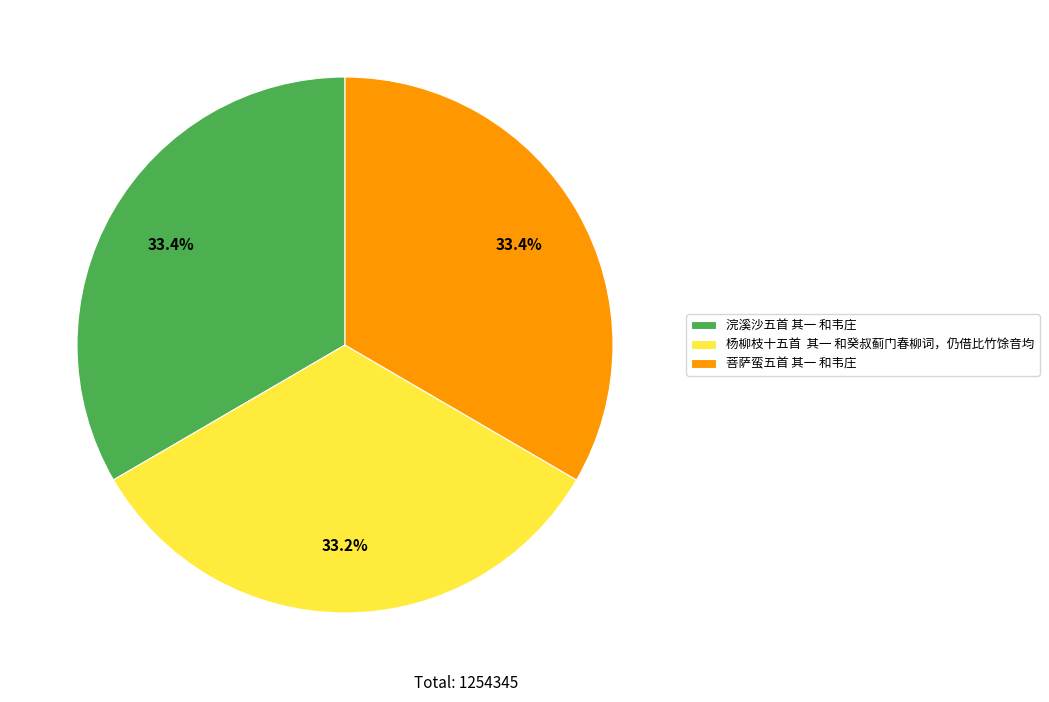

Does any single category account for the majority?

No